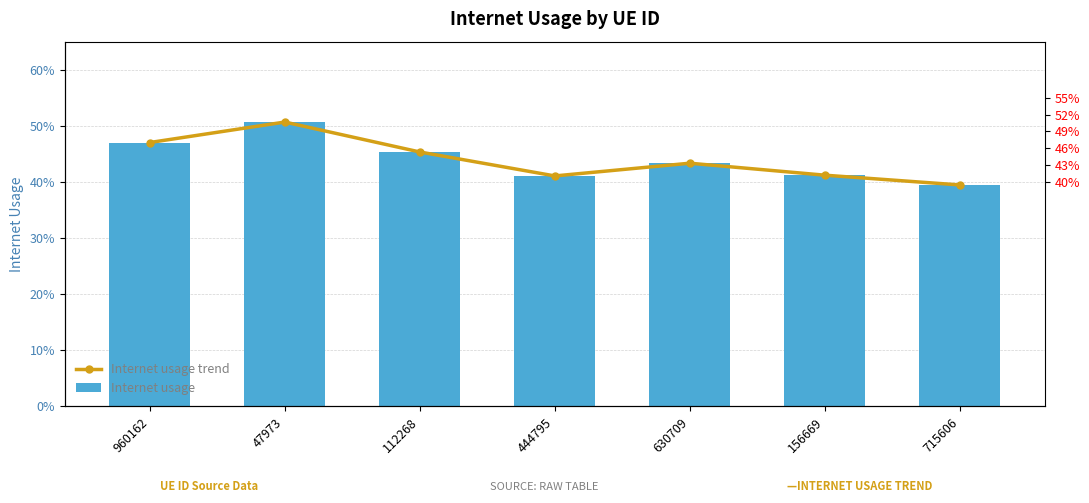

The value of Internet usage at 112268 is 0.7. True or false?

False